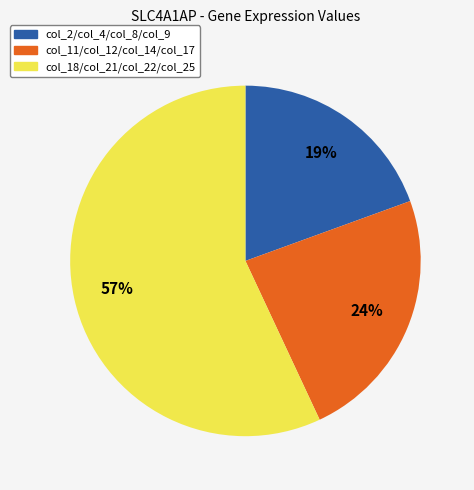

Is there a majority slice in this chart?

Yes